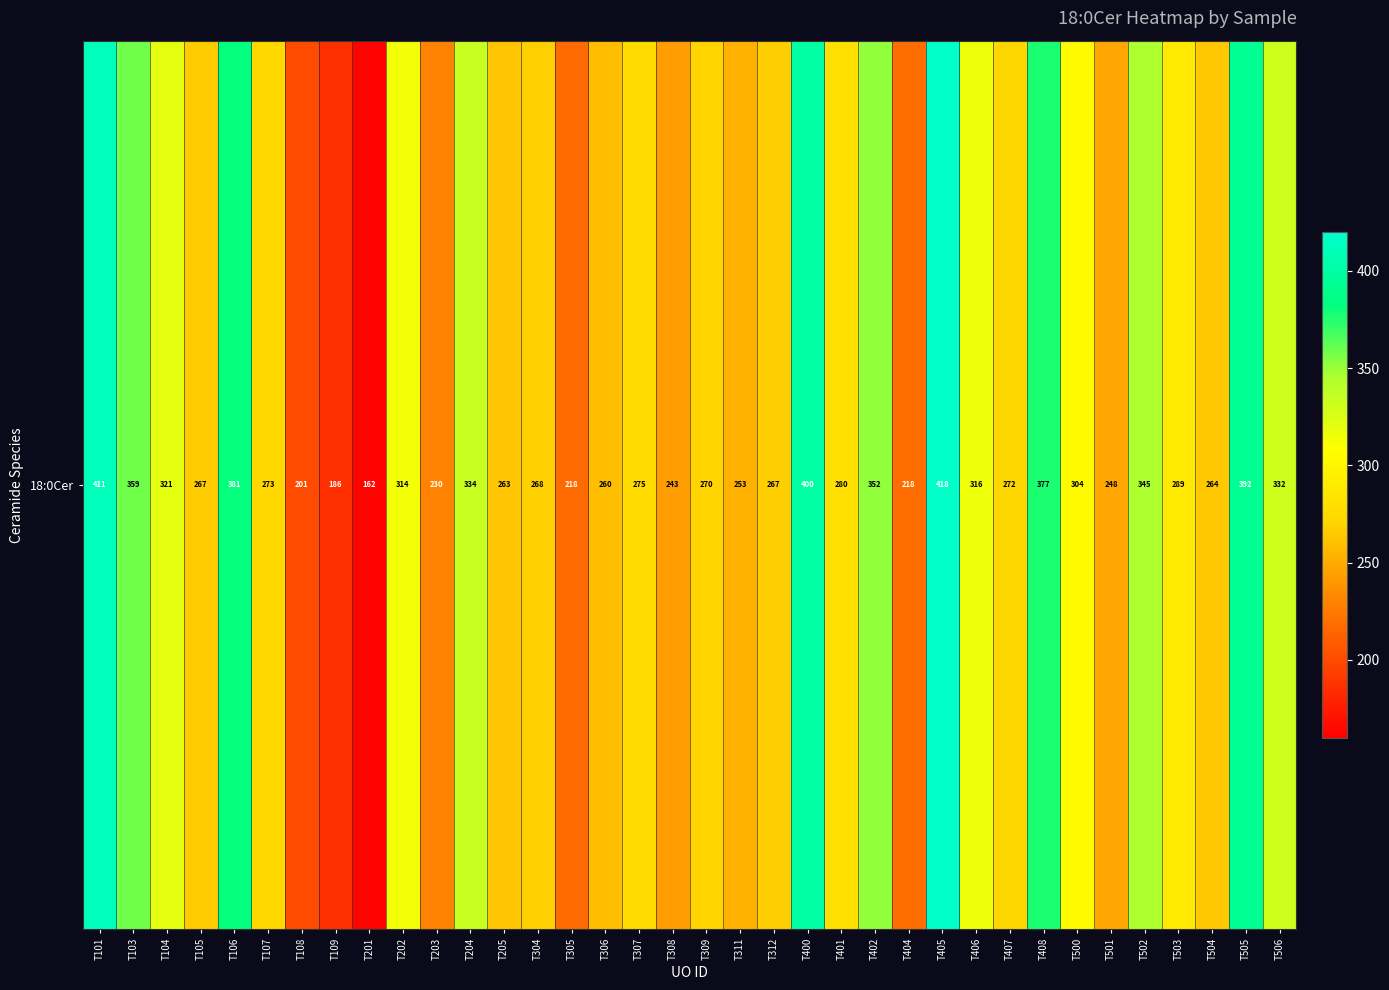

What is the smallest value displayed?

162.5